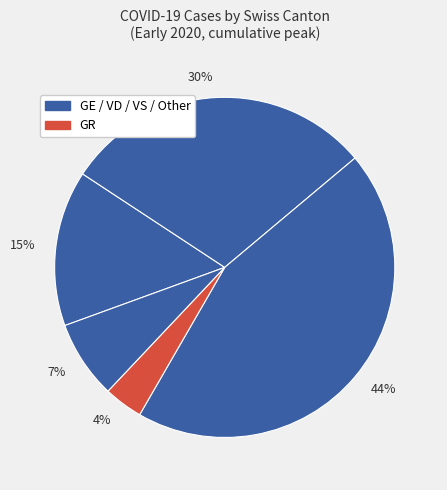

Rank the categories by value from highest to lowest.

44%, 30%, 15%, 7%, 4%